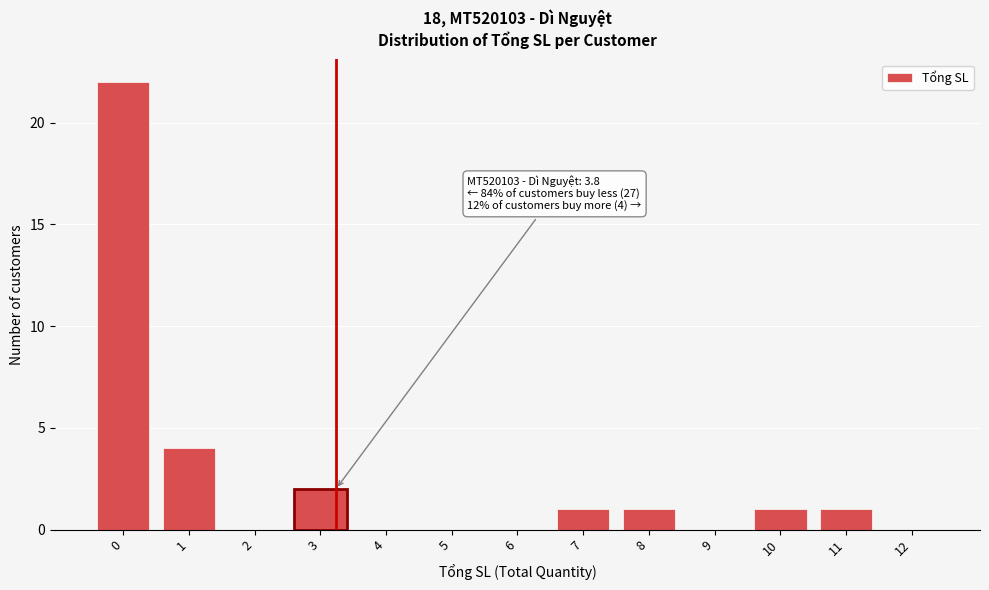

Reading left to right, what are all the values shown in this chart?

0=22	1=4	2=0	3=2	4=0	5=0	6=0	7=1	8=1	9=0	10=1	11=1	12=0